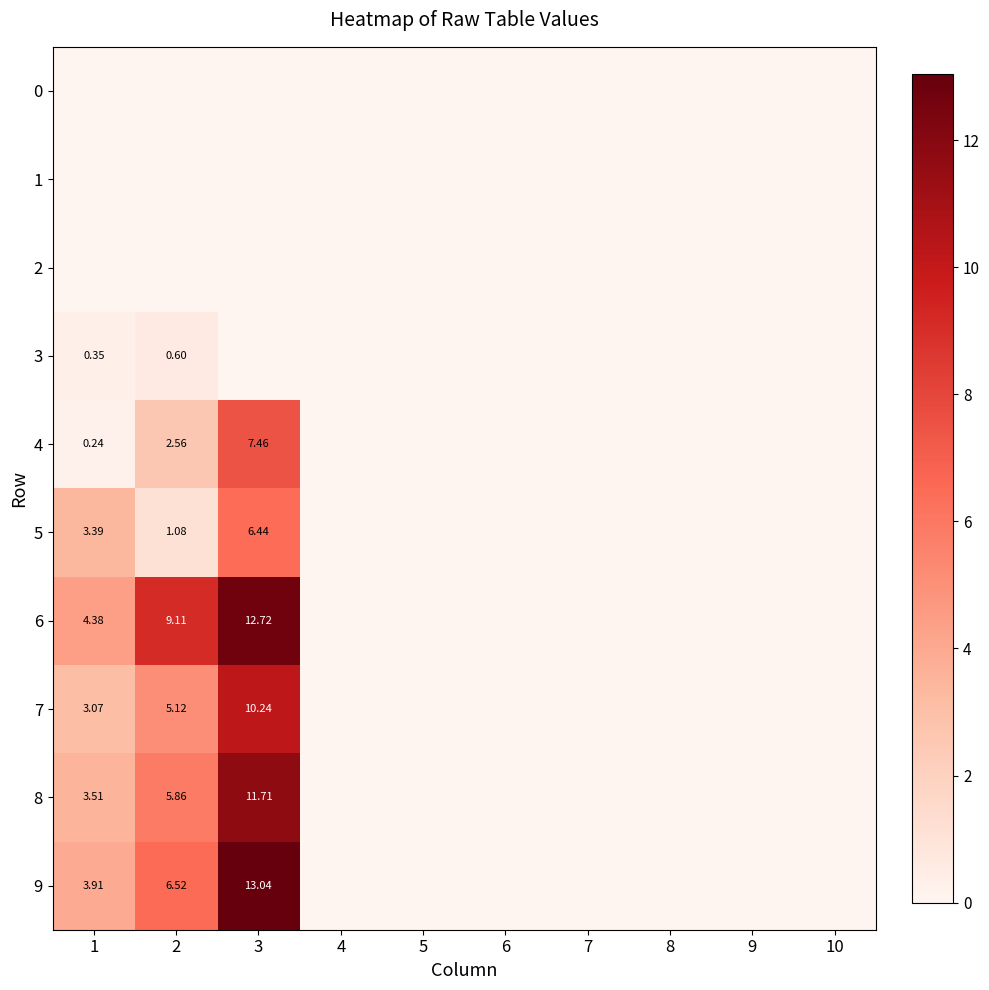

Is the value of 2 at 5 greater than the value of 4 at 8?

No